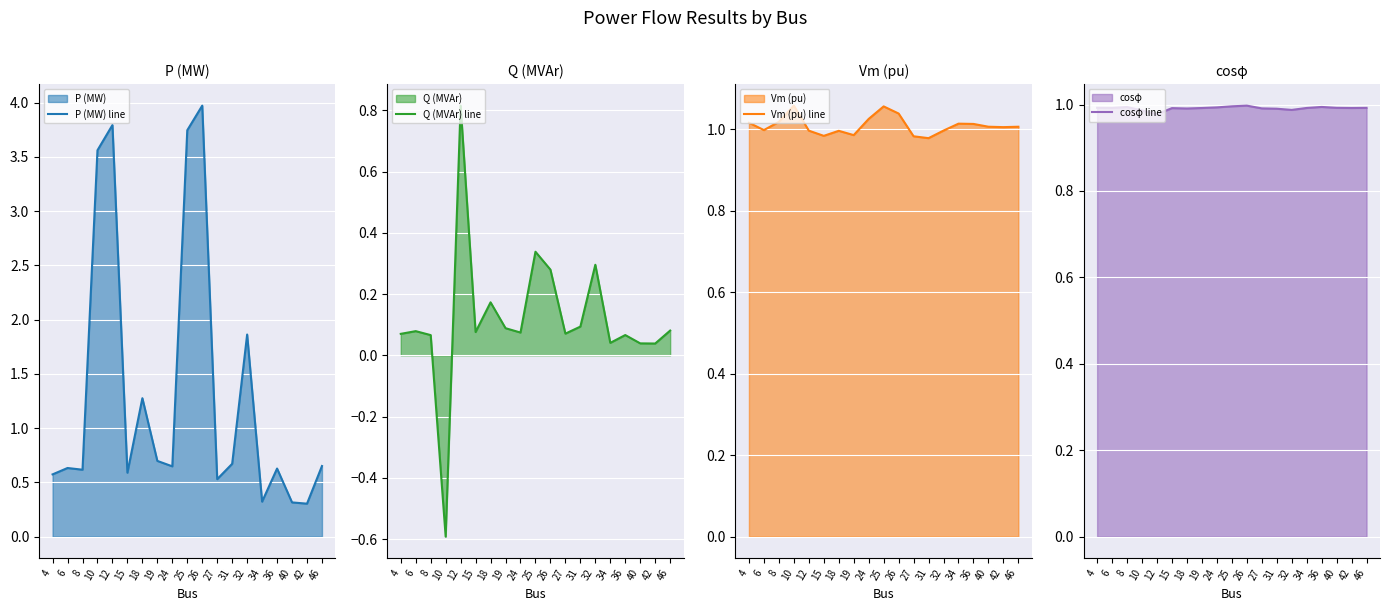

Is the value of P (MW) line at 18 greater than the value of cosφ line at 24?

Yes